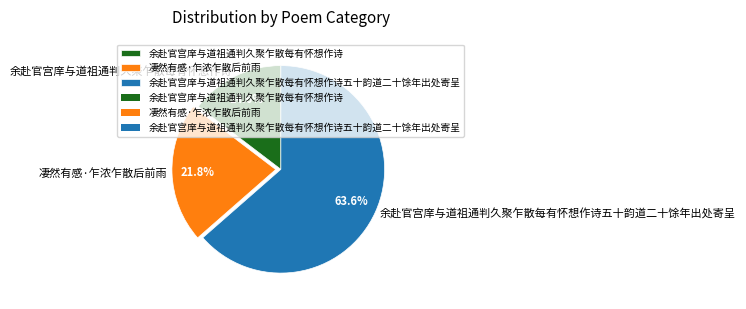

Is the sum of 凄然有感·乍浓乍散后前雨 and 余赴官宫庠与道祖通判久聚乍散每有怀想作诗五十韵道二十馀年出处寄呈 greater than half?

Yes